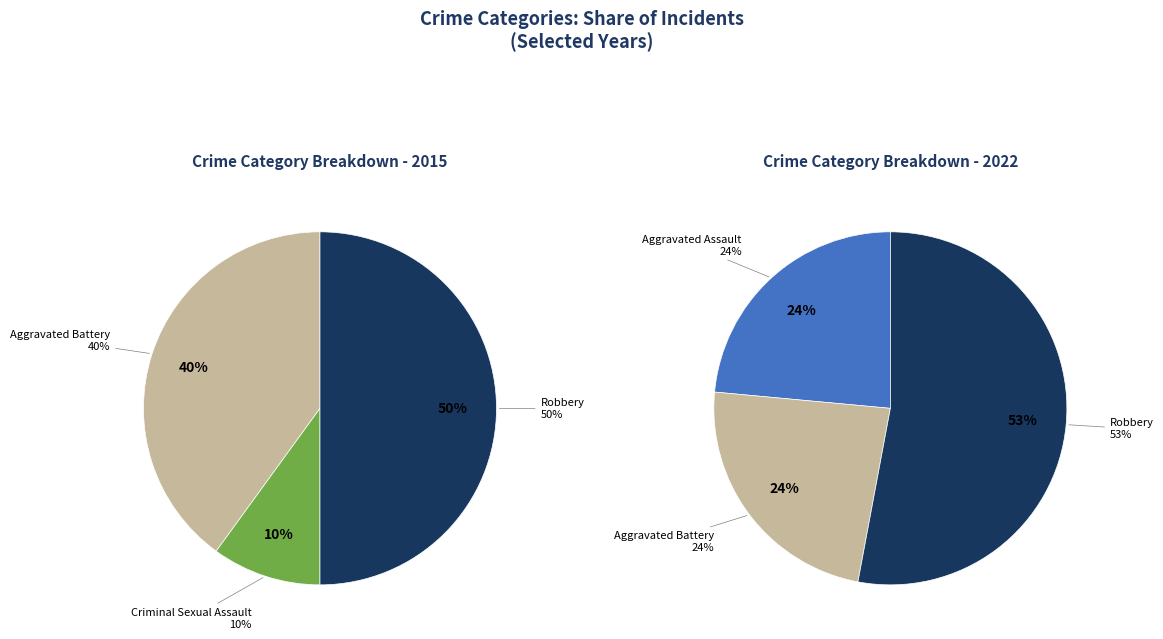

What is the difference between the highest and lowest values at 3?

4